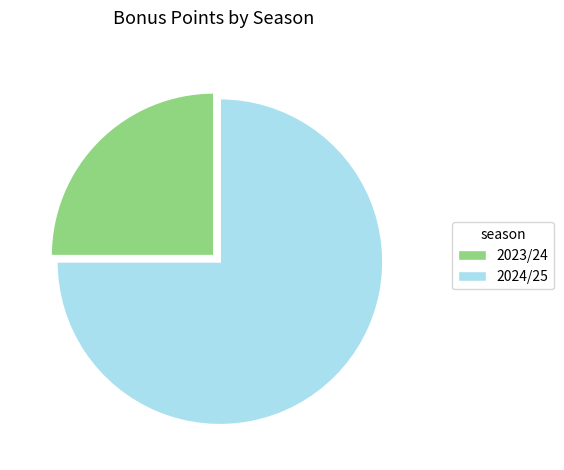

Which slice represents more than half of the pie?

2024/25